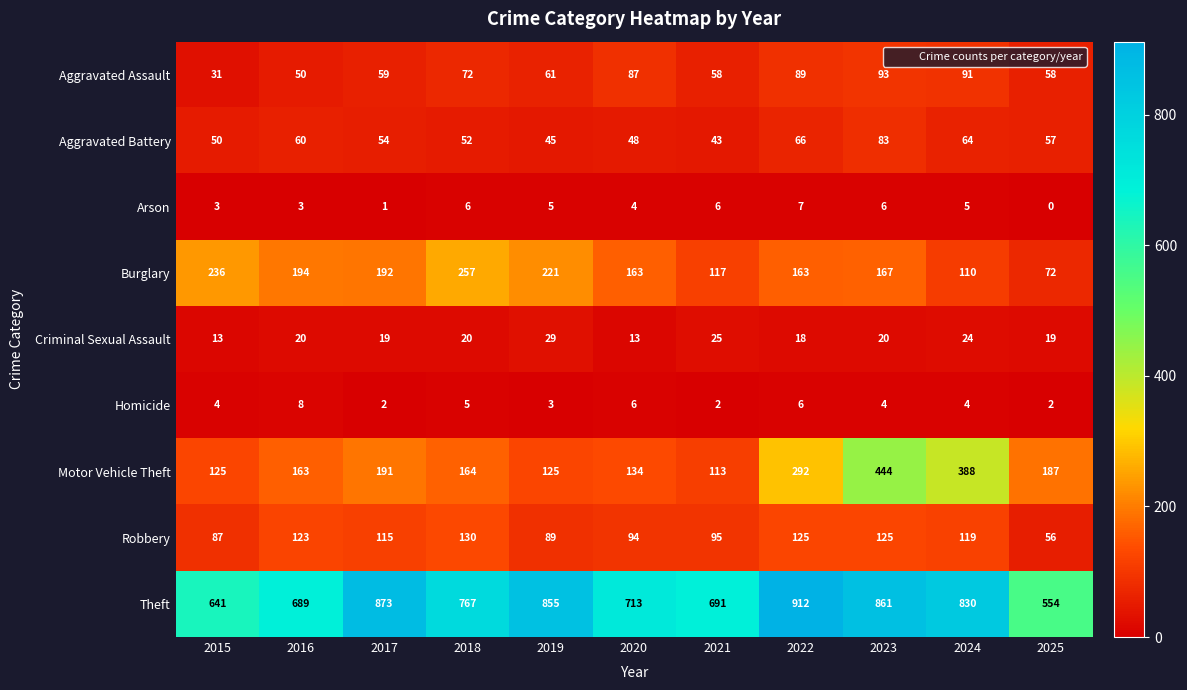

What is the total value across all series at 2016?

1310